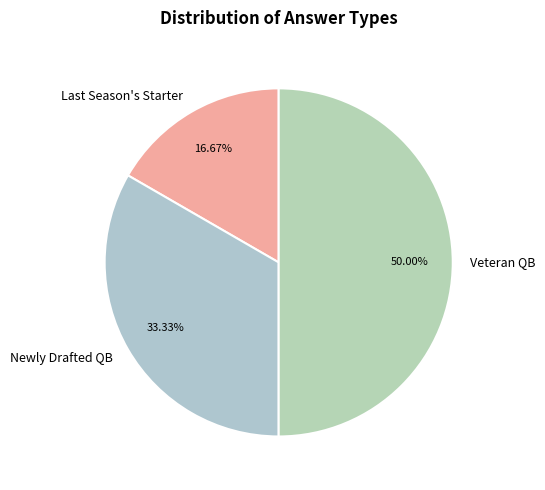

Is Newly Drafted QB the majority of the pie?

No